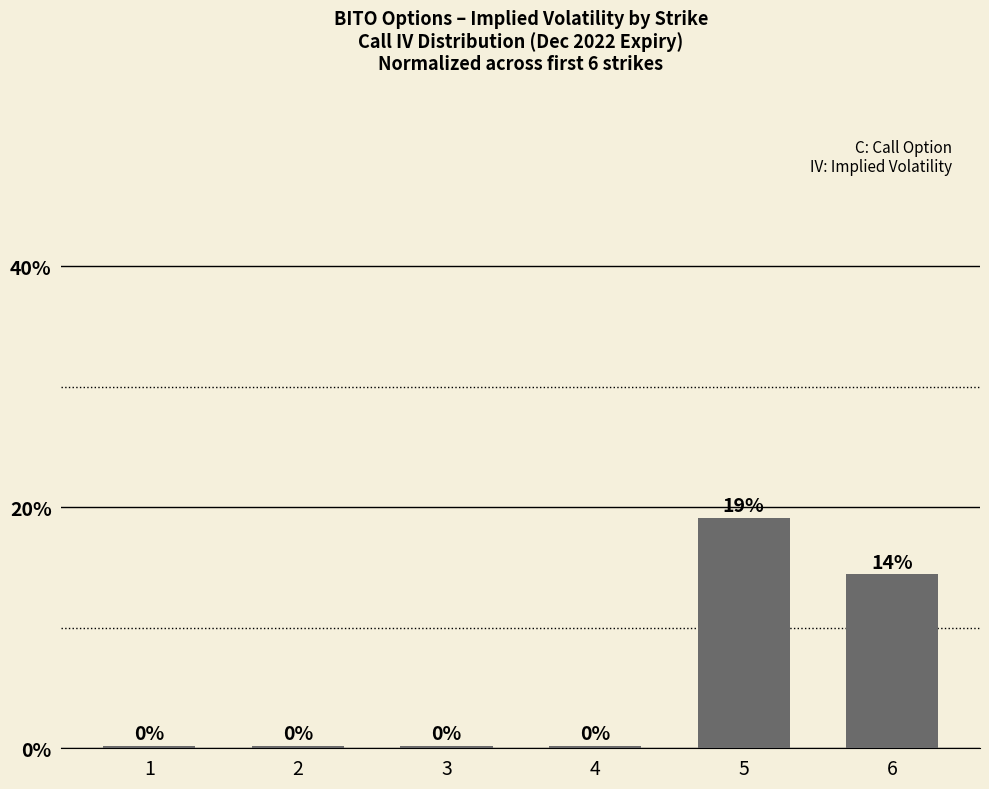

At which category is the sum across all series the highest?

5